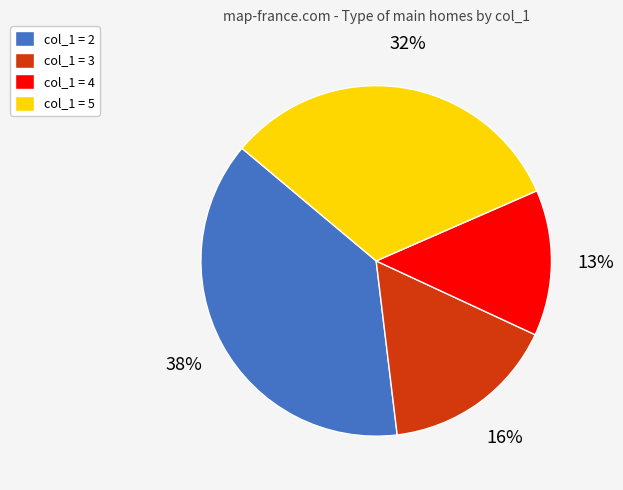

To the nearest percent, what is the difference between the largest and smallest slice percentages?

25%